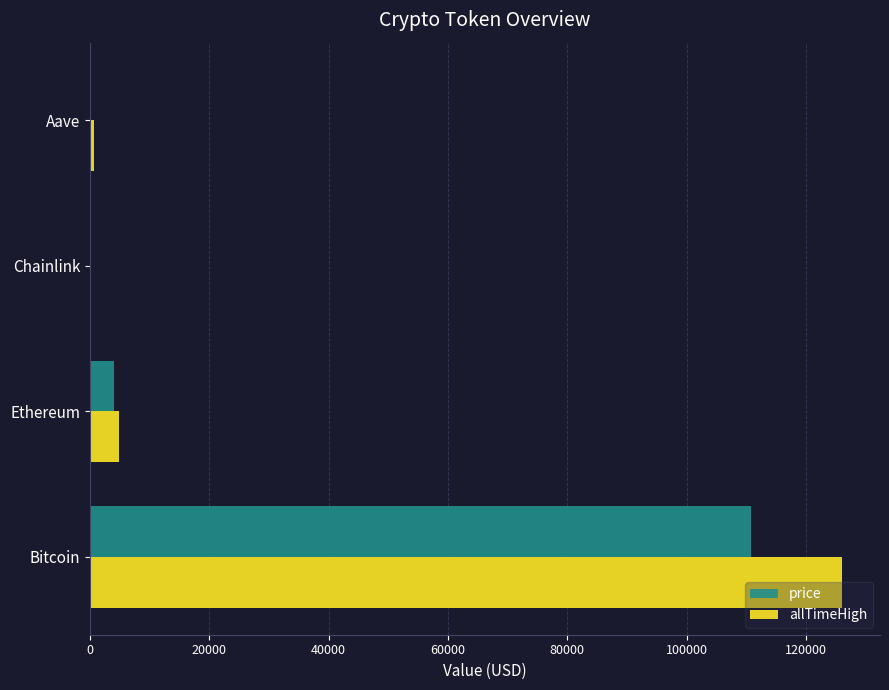

At which category is the sum across all series the highest?

Bitcoin